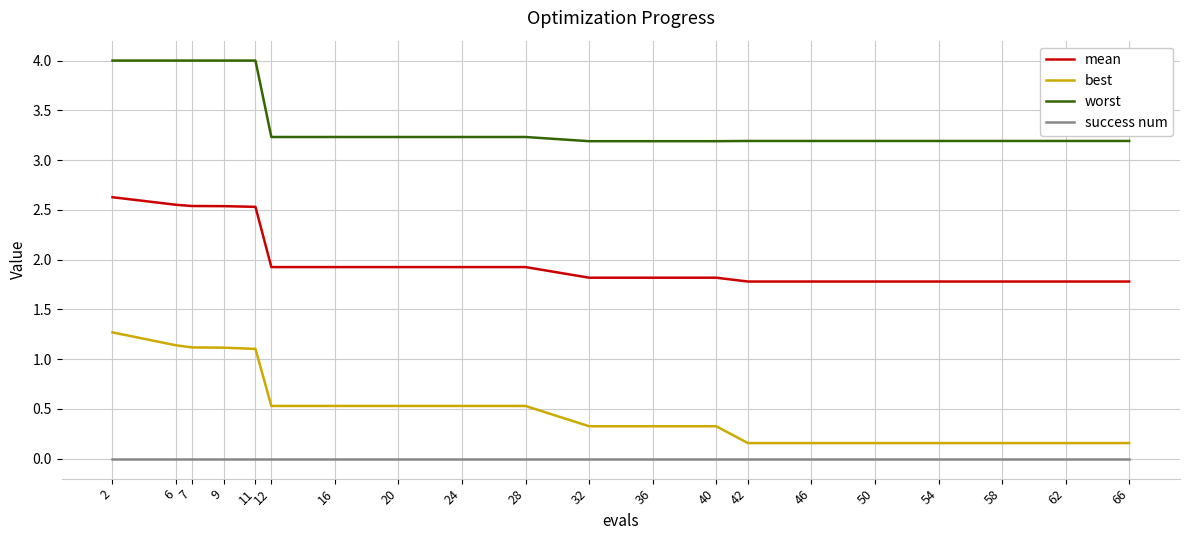

What is the sum of the worst values at 54 and 12?

6.4